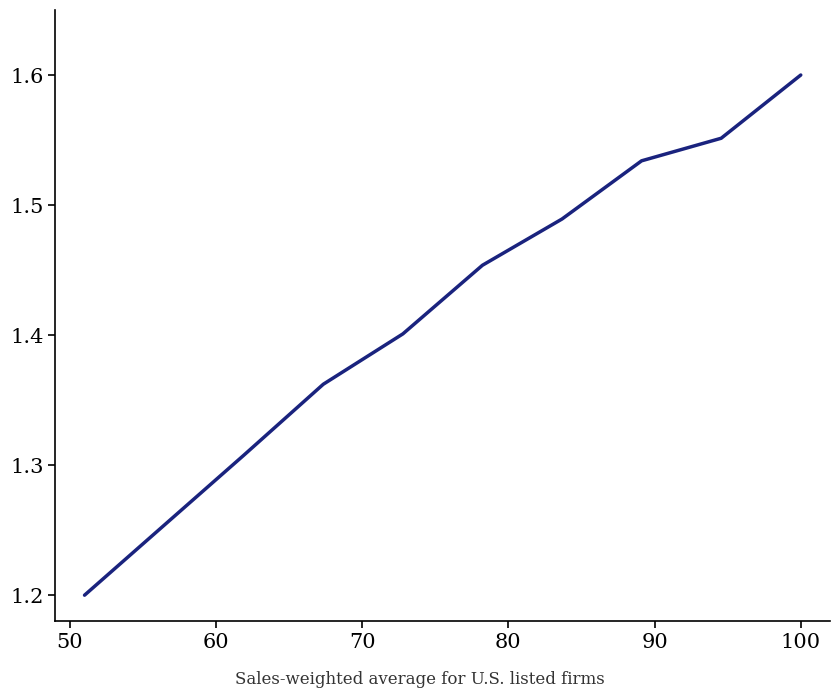

What is the difference between the maximum and minimum values?

0.4